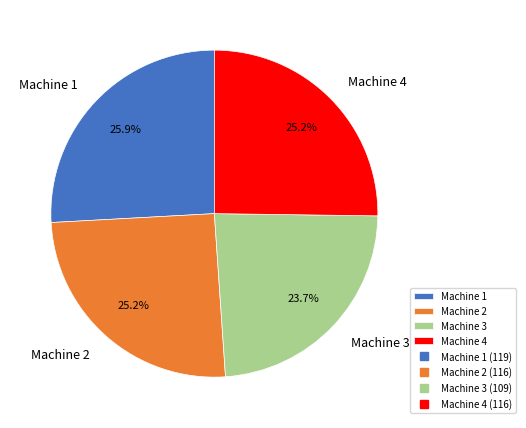

Does Machine 3 account for over 50% of the chart?

No